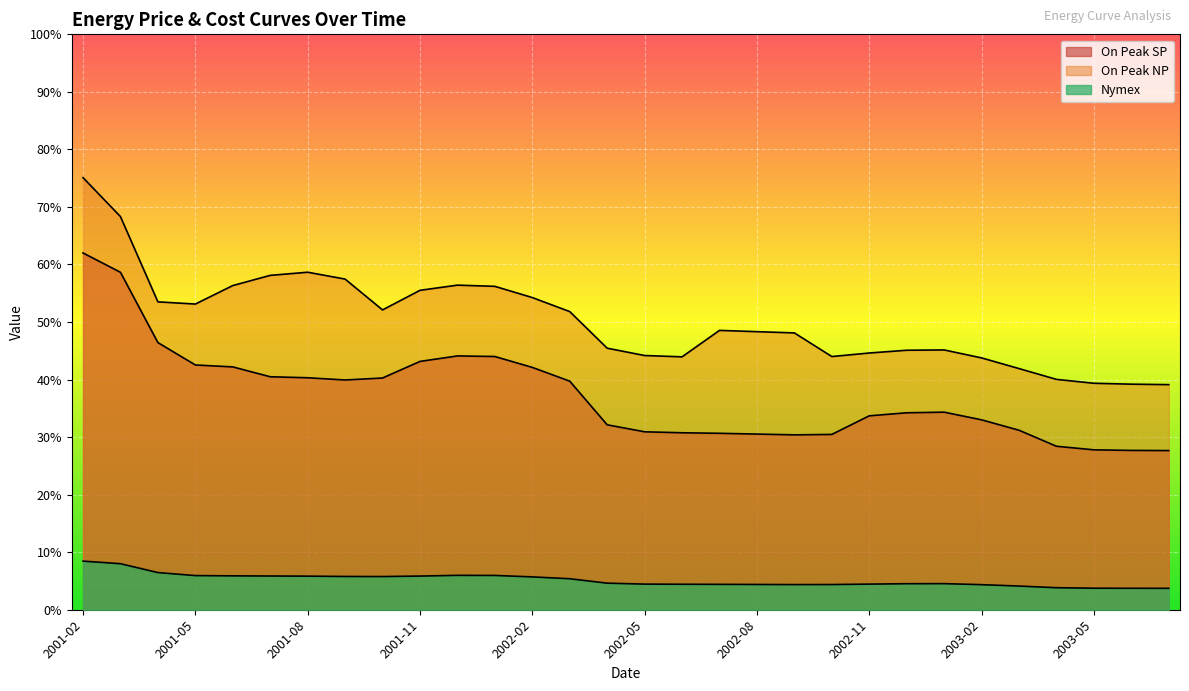

True or false: On Peak NP and On Peak SP cross at least once.

False